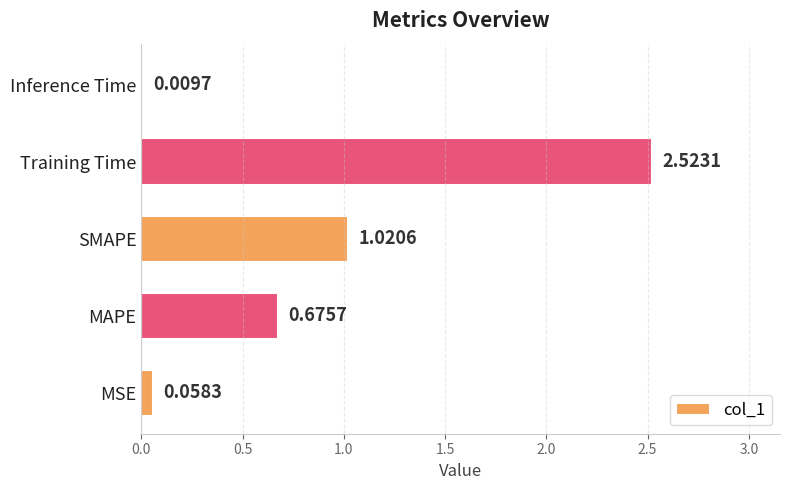

What is the sum of all values?

4.3